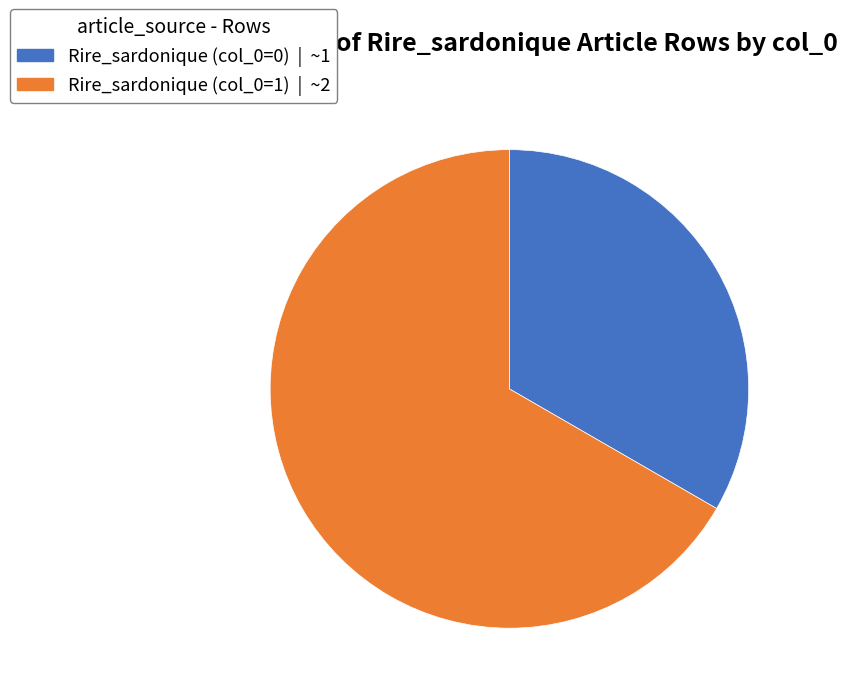

Is there a majority slice in this chart?

Yes